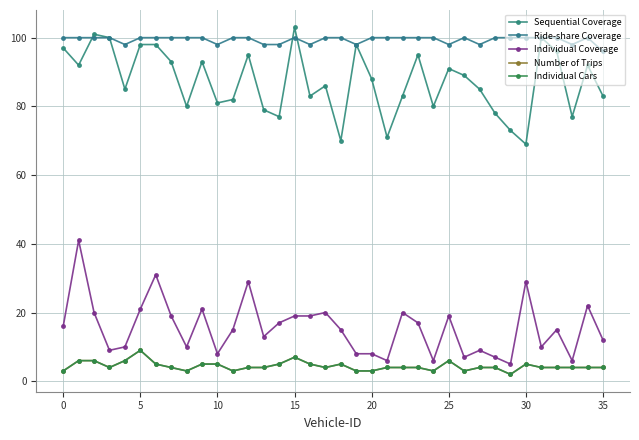

Reading left to right, transcribe all the data shown in this chart.

Sequential Coverage: 97	92	101	100	85	98	98	93	80	93	81	82	95	79	77	103	83	86	70	98	88	71	83	95	80	91	89	85	78	73	69	100	96	77	92	83
Ride-share Coverage: 100	100	100	100	98	100	100	100	100	100	98	100	100	98	98	100	98	100	100	98	100	100	100	100	100	98	100	98	100	100	100	100	100	98	100	96
Individual Coverage: 16	41	20	9	10	21	31	19	10	21	8	15	29	13	17	19	19	20	15	8	8	6	20	17	6	19	7	9	7	5	29	10	15	6	22	12
Number of Trips: 3	6	6	4	6	9	5	4	3	5	5	3	4	4	5	7	5	4	5	3	3	4	4	4	3	6	3	4	4	2	5	4	4	4	4	4
Individual Cars: 3	6	6	4	6	9	5	4	3	5	5	3	4	4	5	7	5	4	5	3	3	4	4	4	3	6	3	4	4	2	5	4	4	4	4	4